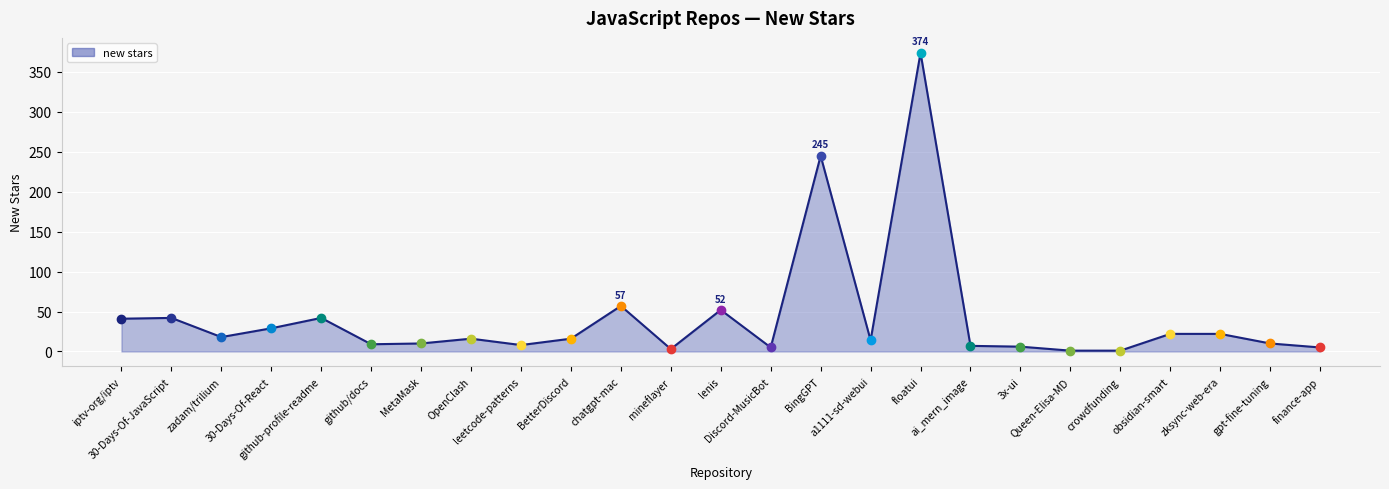

At which category does the data reach its first local valley?

zadam/trilium